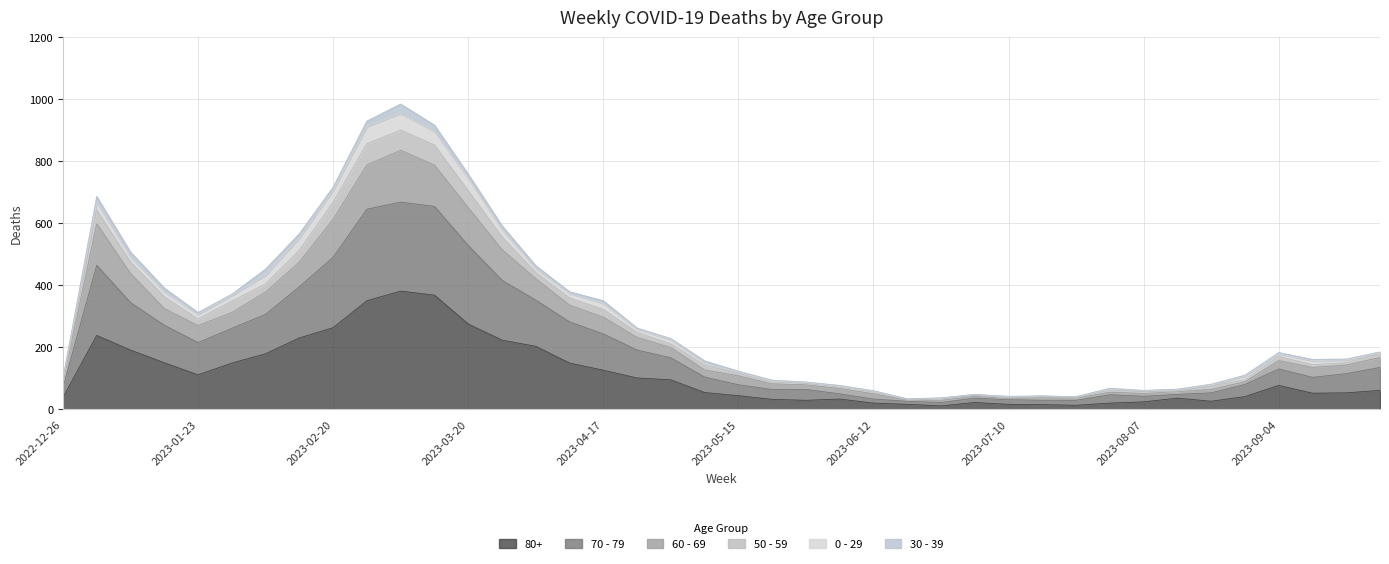

What is the value of the 80+ point at the 23rd from the left?

29